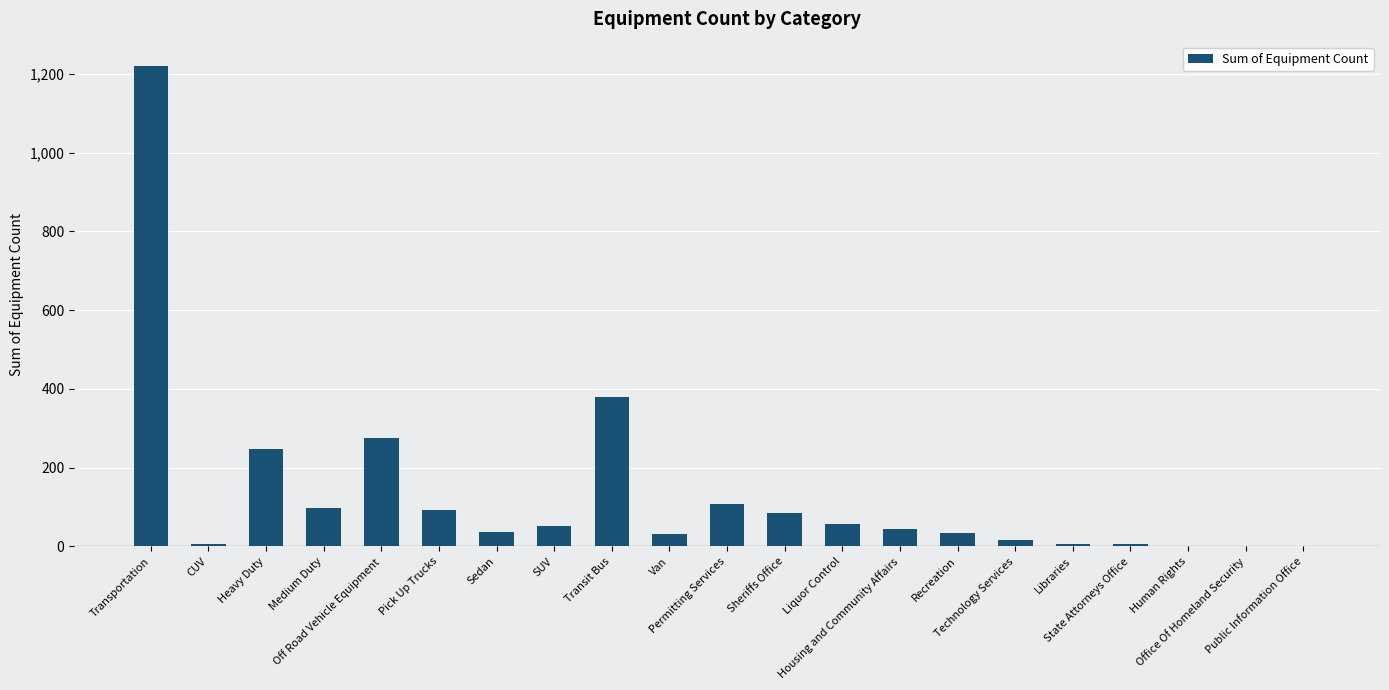

What is the maximum value shown in the chart?

1221